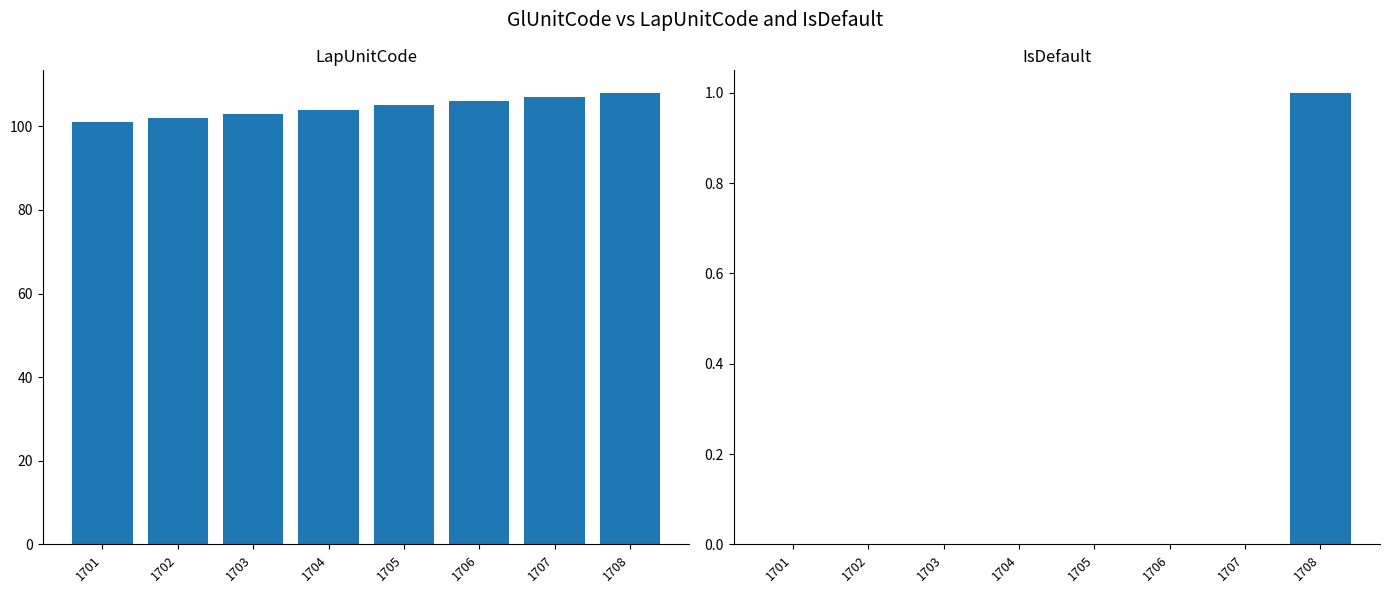

Is the value of LapUnitCode at 1707 greater than the value of IsDefault at 1704?

Yes